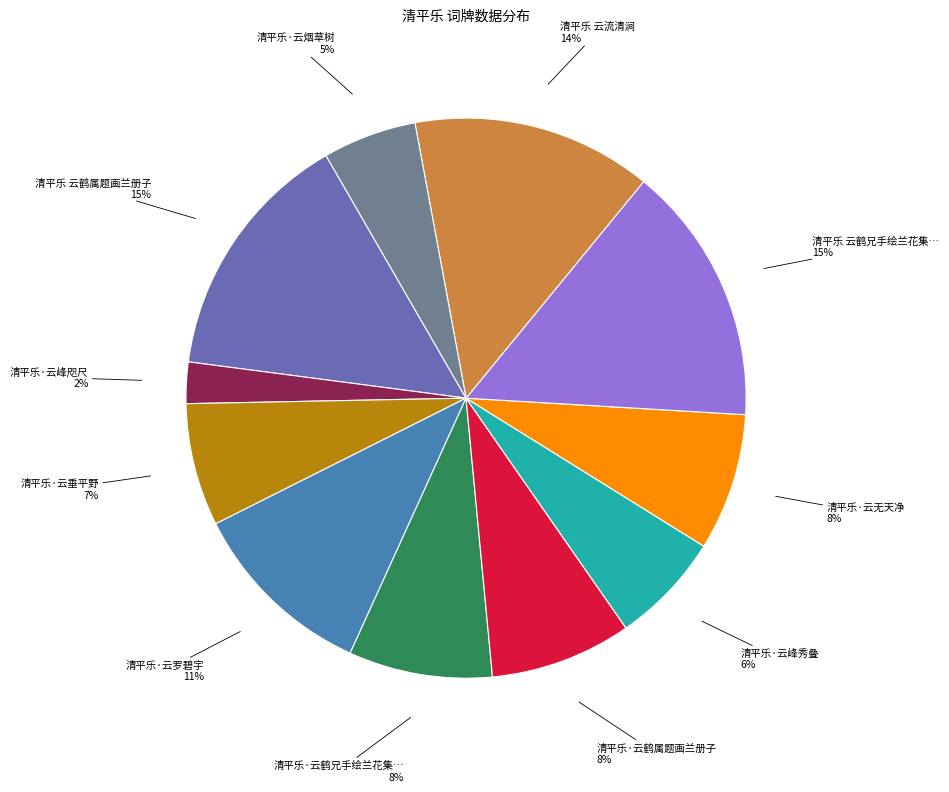

Does any single category account for the majority?

No